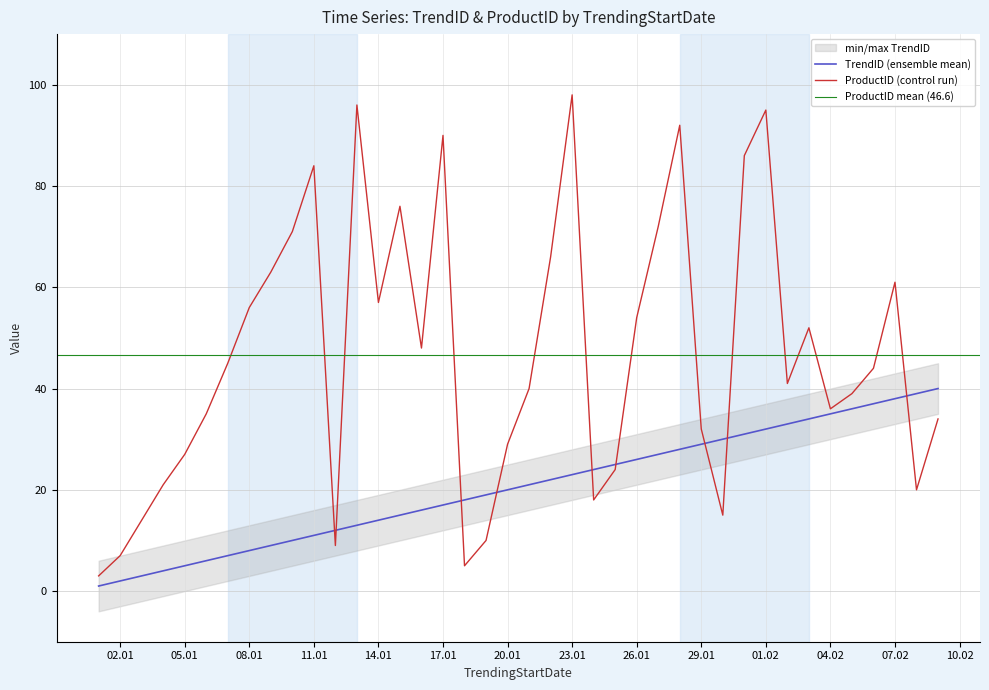

What is the spread (max minus min) of values at 2023-01-21?

19